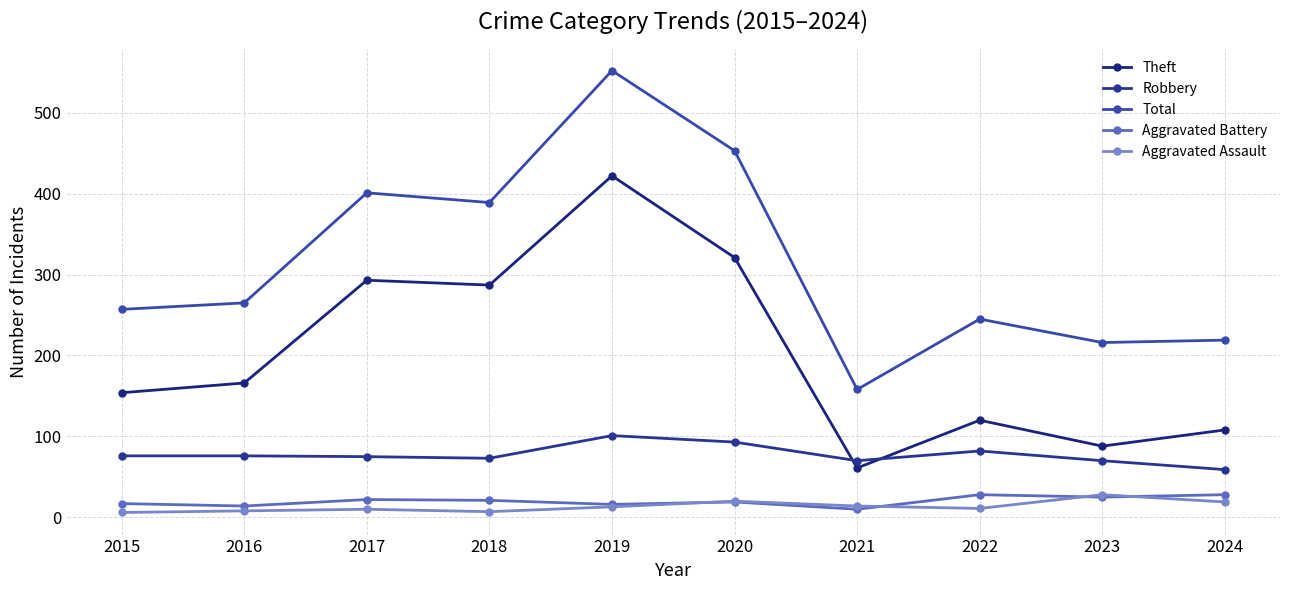

Reading left to right, what are all the values shown in this chart?

Theft: 2015=154	2016=166	2017=293	2018=287	2019=422	2020=321	2021=61	2022=120	2023=88	2024=108
Robbery: 2015=76	2016=76	2017=75	2018=73	2019=101	2020=93	2021=70	2022=82	2023=70	2024=59
Total: 2015=257	2016=265	2017=401	2018=389	2019=552	2020=453	2021=158	2022=245	2023=216	2024=219
Aggravated Battery: 2015=17	2016=14	2017=22	2018=21	2019=16	2020=19	2021=10	2022=28	2023=25	2024=28
Aggravated Assault: 2015=6	2016=8	2017=10	2018=7	2019=13	2020=20	2021=14	2022=11	2023=28	2024=19